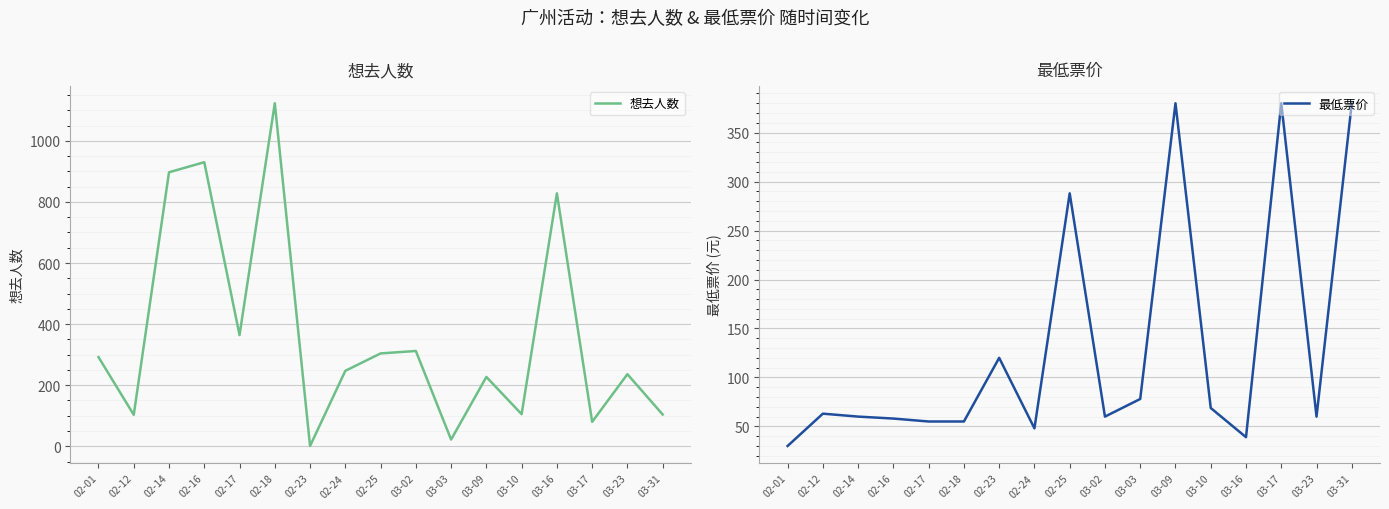

What is the greatest value displayed?

1123.0